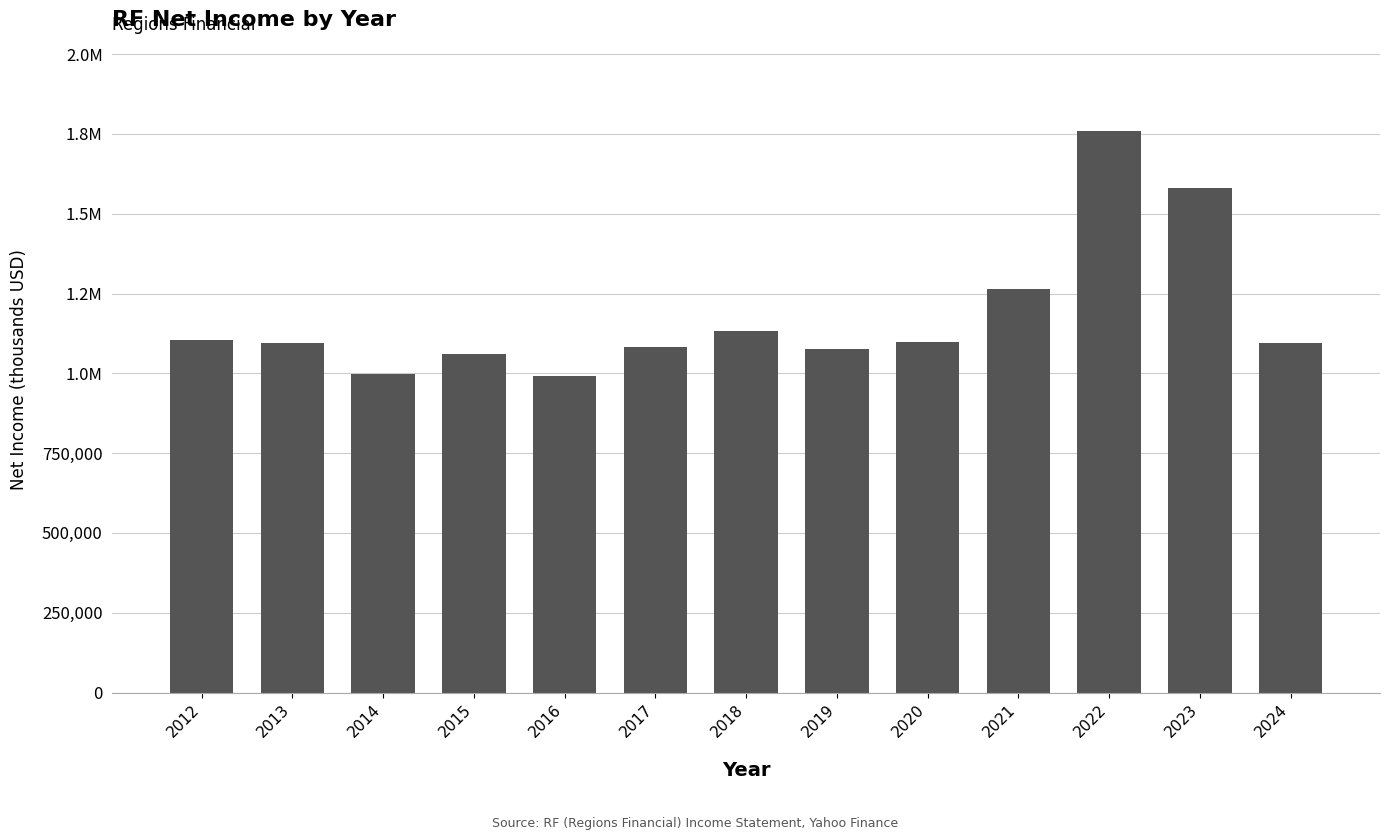

Approximately how many times larger is the value at 2013 compared to 2021?

0.9